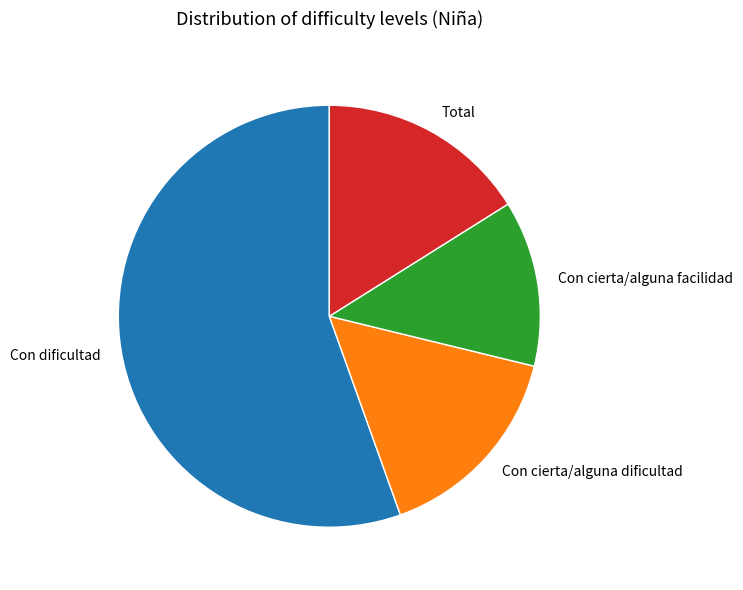

What is the majority slice?

Con dificultad